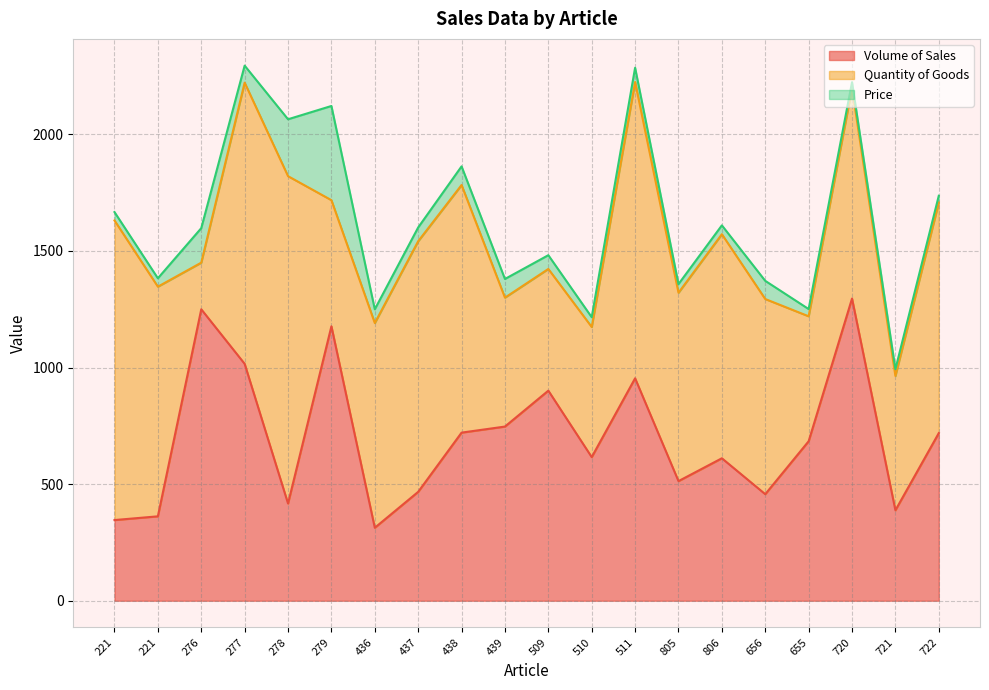

Reading left to right, what are all the values shown in this chart?

Volume of Sales: 221=346	221=362	276=1250	277=1016	278=417	279=1177	436=313	437=467	438=721	439=747	509=901	510=616	511=954	805=513	806=611	656=457	655=684	720=1296	721=388	722=719
Quantity of Goods: 221=1285	221=985	276=200	277=1206	278=1404	279=541	436=878	437=1075	438=1062	439=553	509=522	510=558	511=1271	805=808	806=961	656=837	655=536	720=903	721=576	722=989
Price: 221=36	221=36	276=148	277=73	278=244	279=404	436=59	437=59	438=80	439=80	509=59	510=42	511=61	805=37	806=38	656=78	655=31	720=25	721=29	722=29